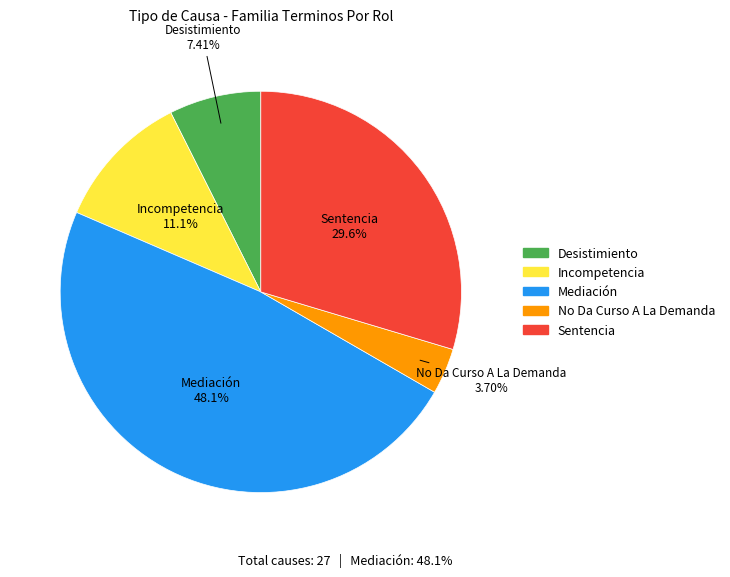

To the nearest percent, what is the difference between the No Da Curso A La Demanda and Sentencia slice percentages?

26%